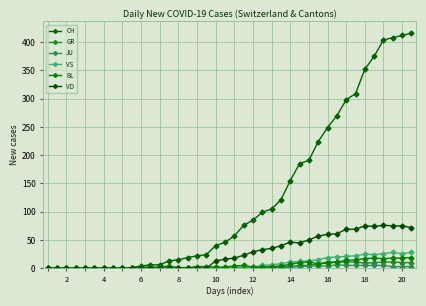

How many series are shown in this chart?

6